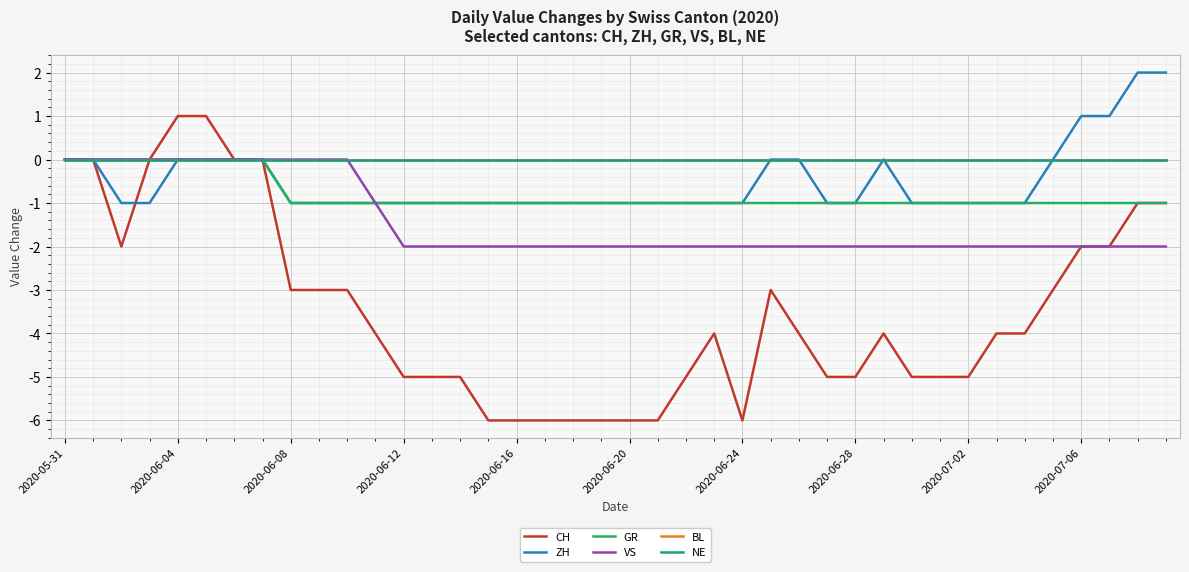

Is this an area chart (filled region under the line)?

No